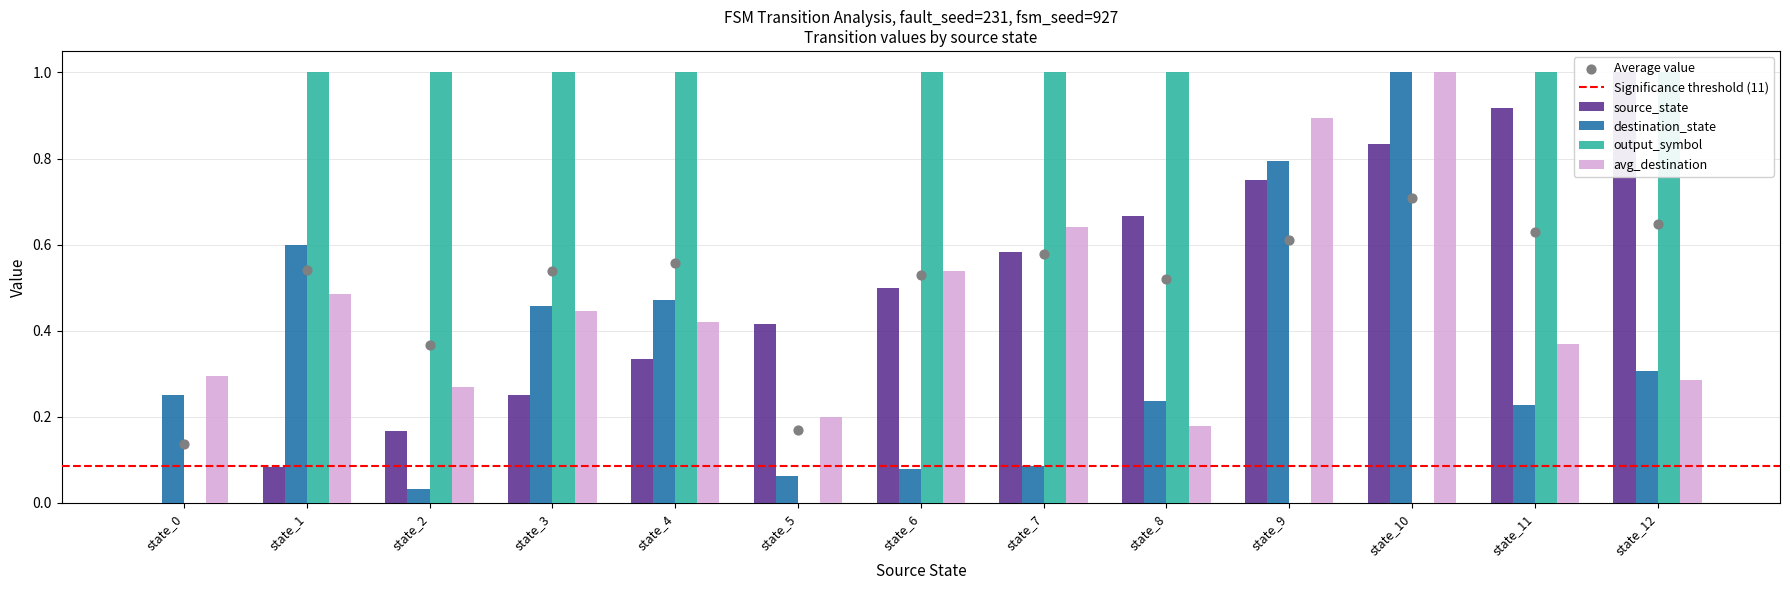

Is the value of output_symbol at state_2 greater than the value of avg_destination at state_6?

Yes